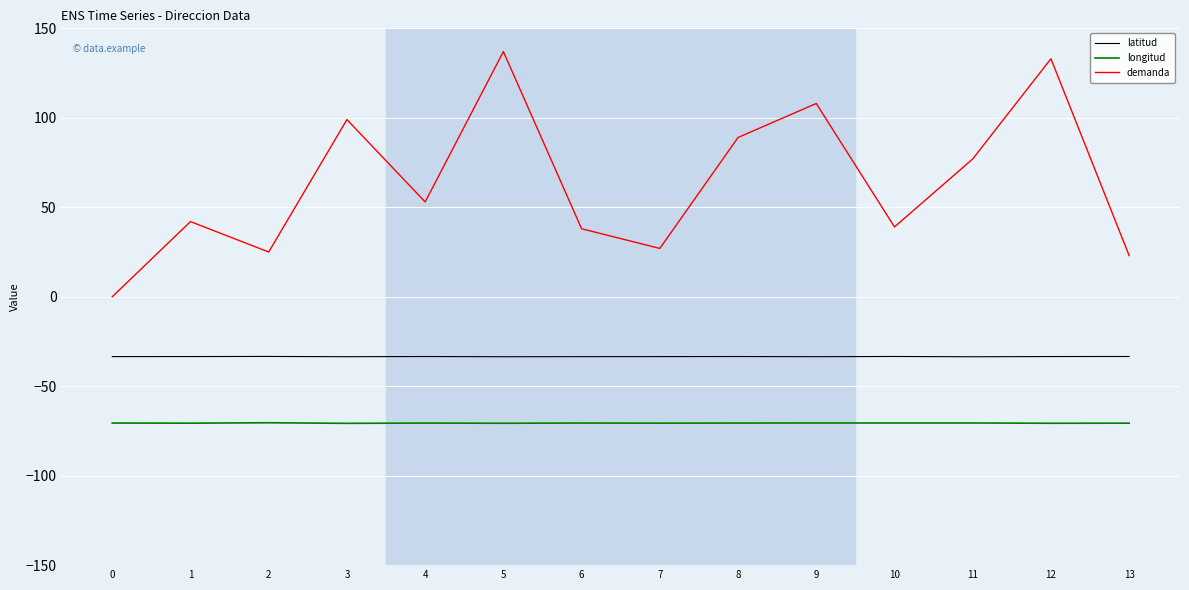

True or false: demanda has more than 0 points higher than both neighbors.

True